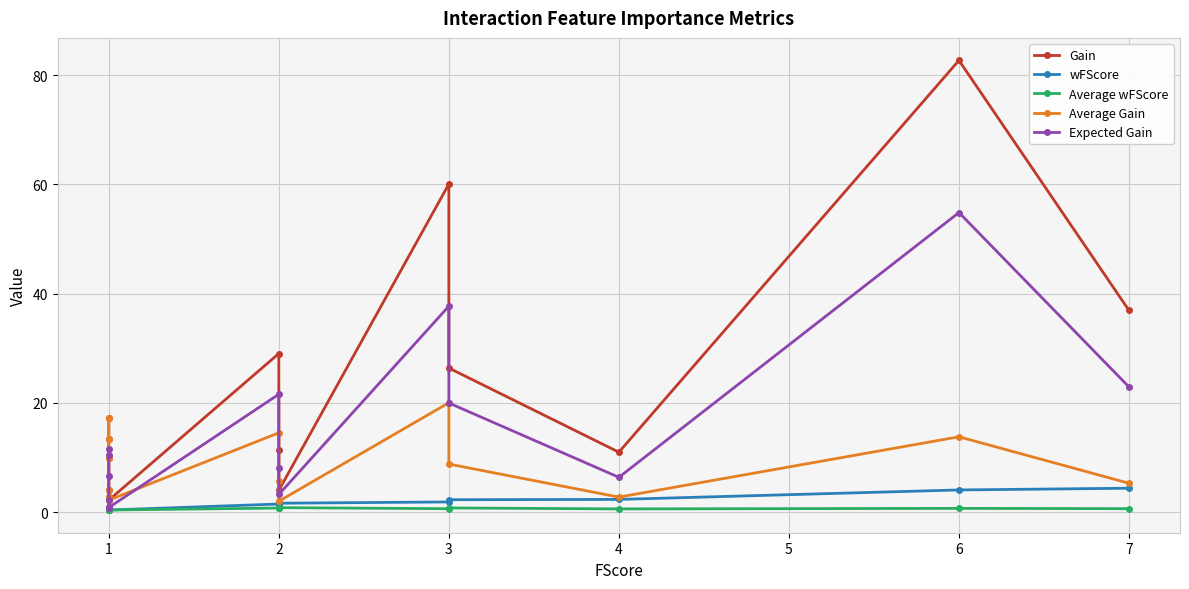

What is the value of the Gain point at the 9th from the left?

4.0